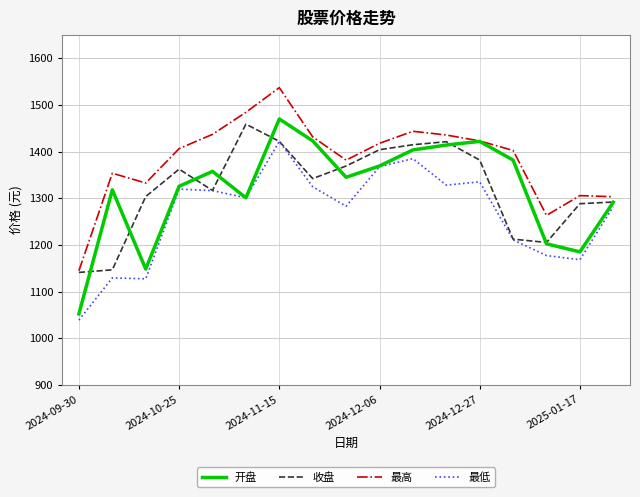

What is the difference between the maximum and minimum values in the 最低 series?

383.1